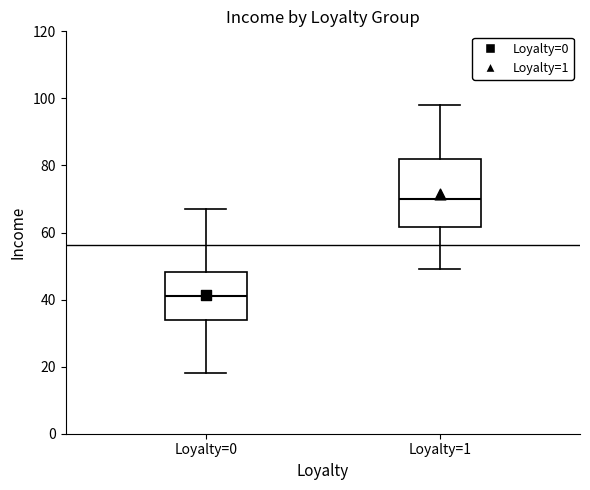

Which box has the highest median line?

Loyalty=1